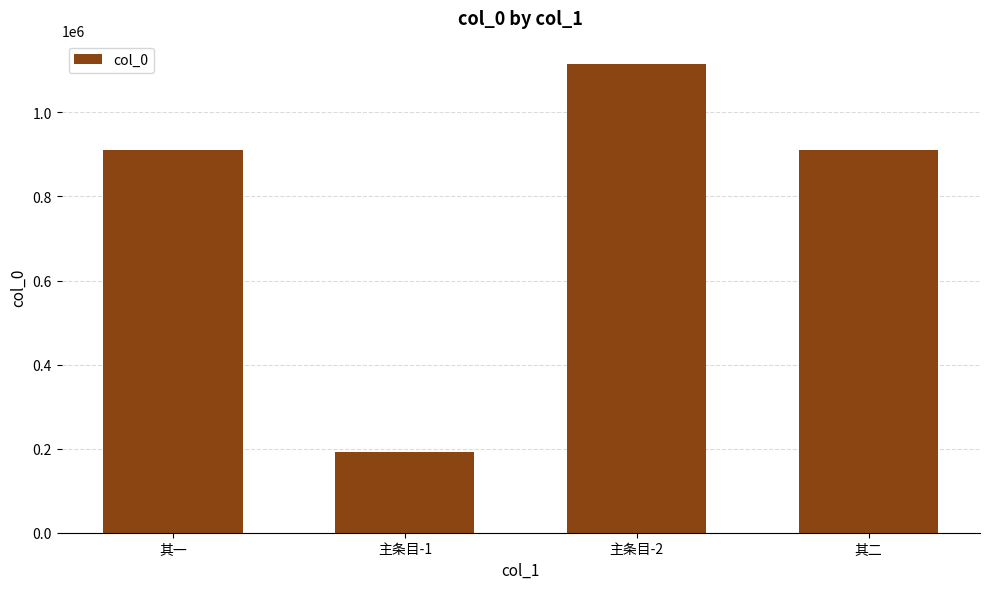

The value at 其一 is 910575. True or false?

True